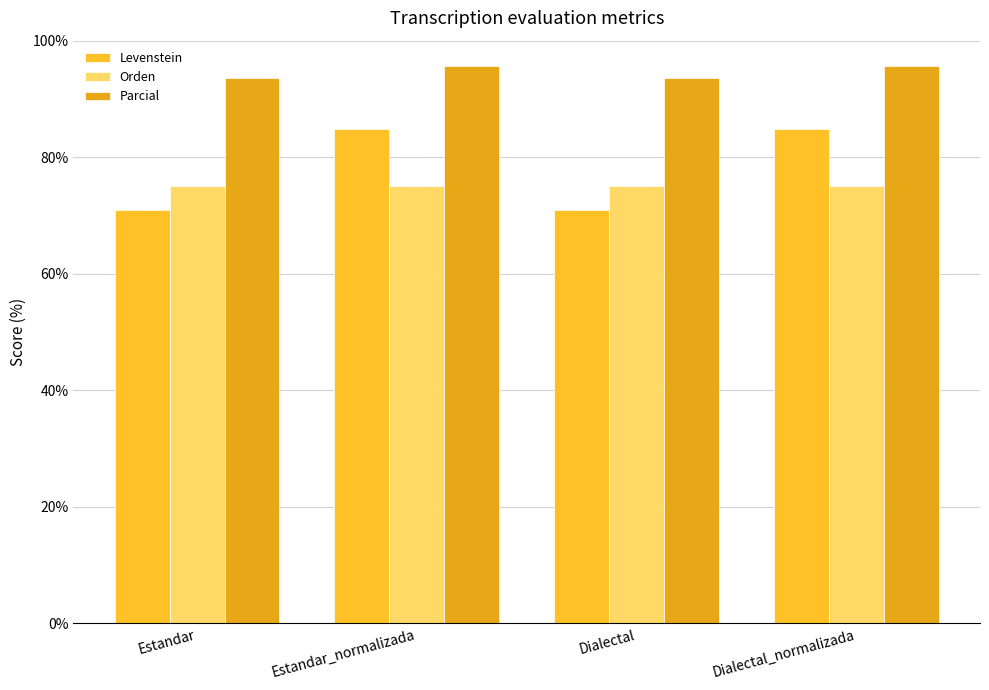

Which series changed the most between Dialectal and Dialectal_normalizada?

Levenstein